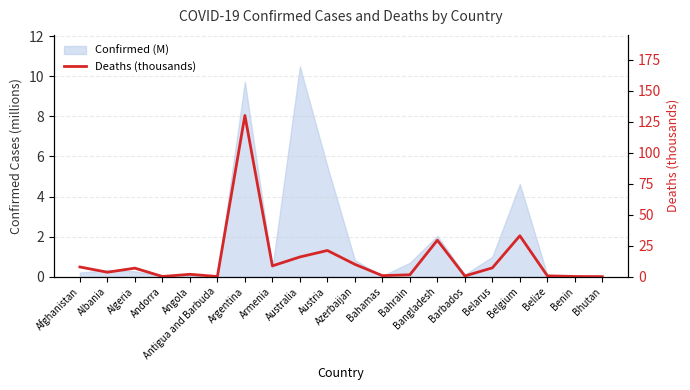

What is the approximate value at Belgium?

33.0